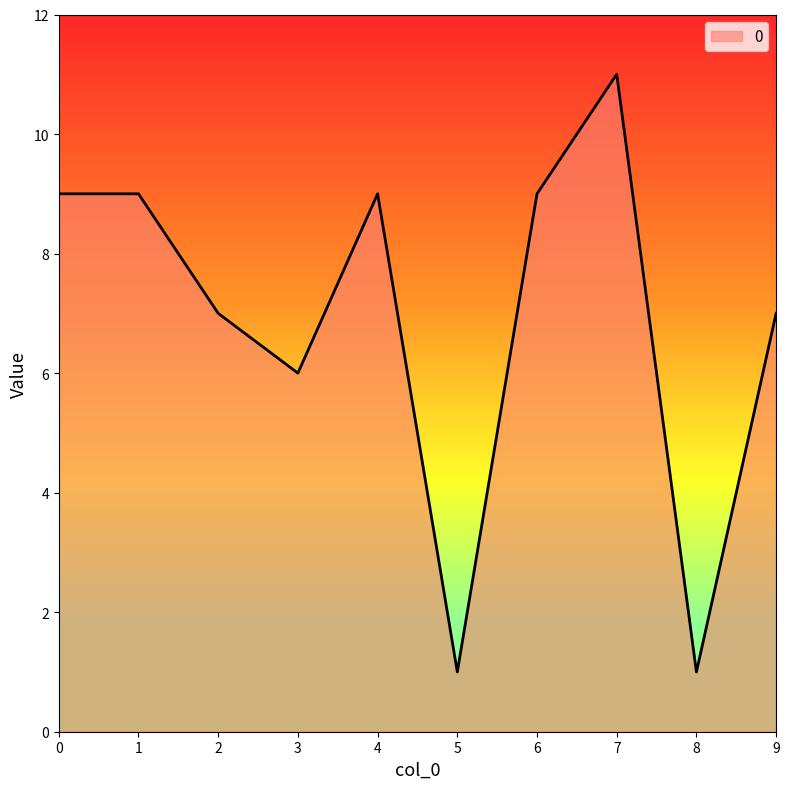

What is the ratio of the value at 3 to the value at 5?

6.0